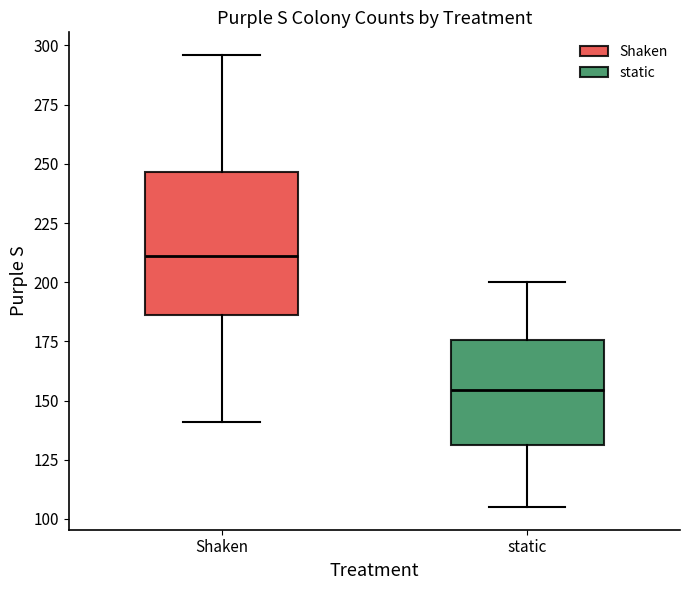

Which box's median line is the highest?

Shaken